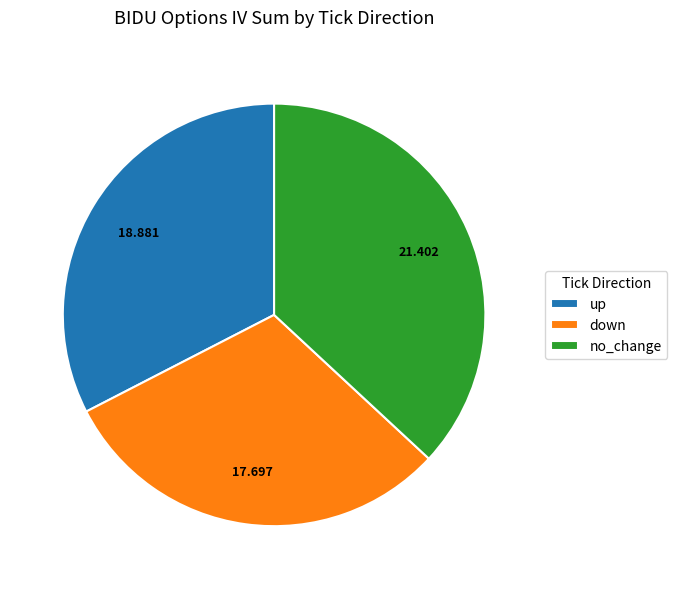

Do no_change and down together represent more than half of the pie?

Yes